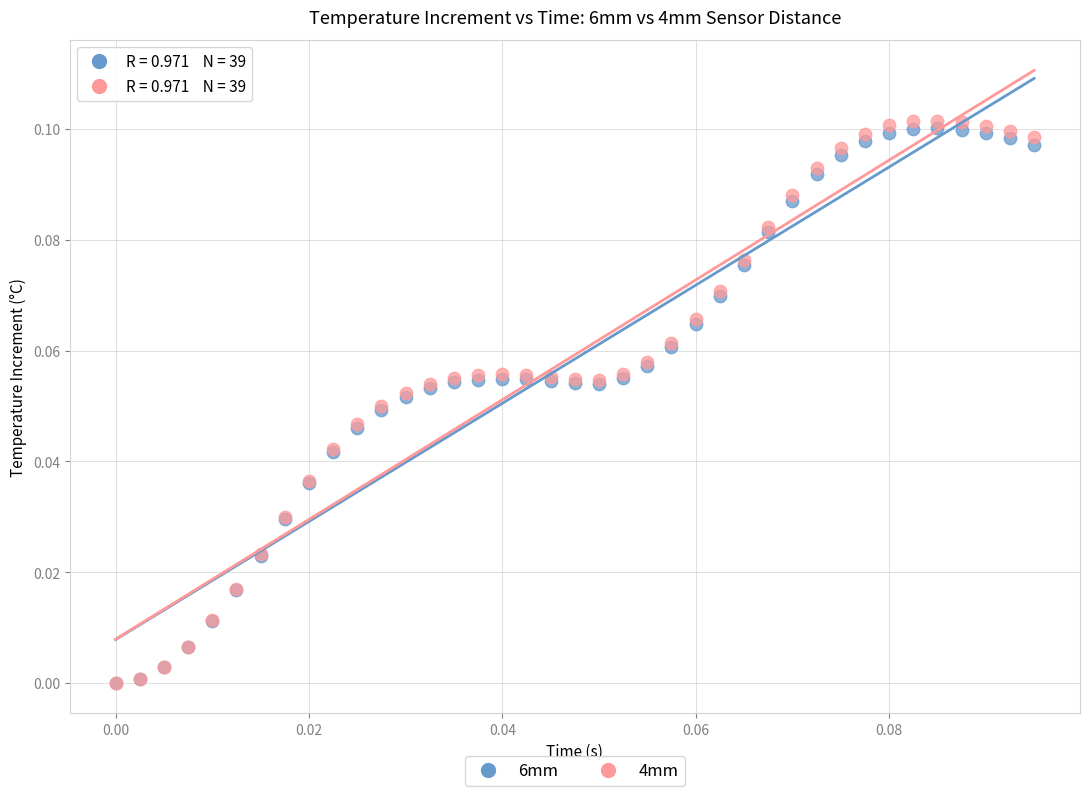

Which series contains the highest Y value?

4mm